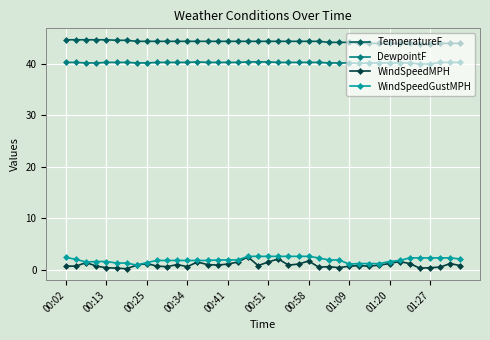

True or false: TemperatureF and WindSpeedMPH cross at least once.

False